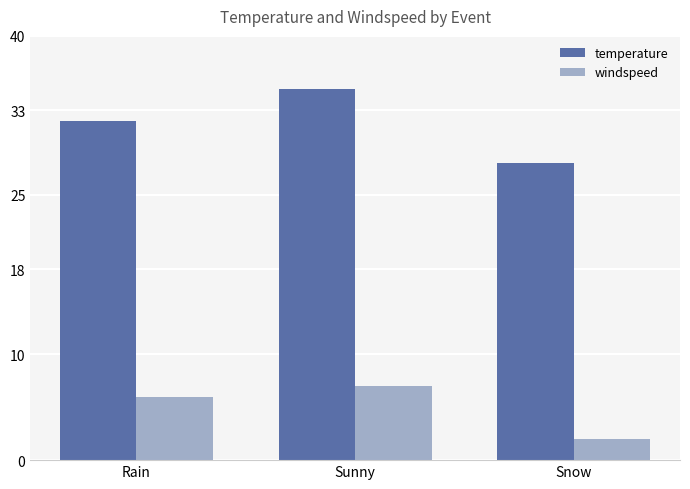

What is the total value across all series at Sunny?

42